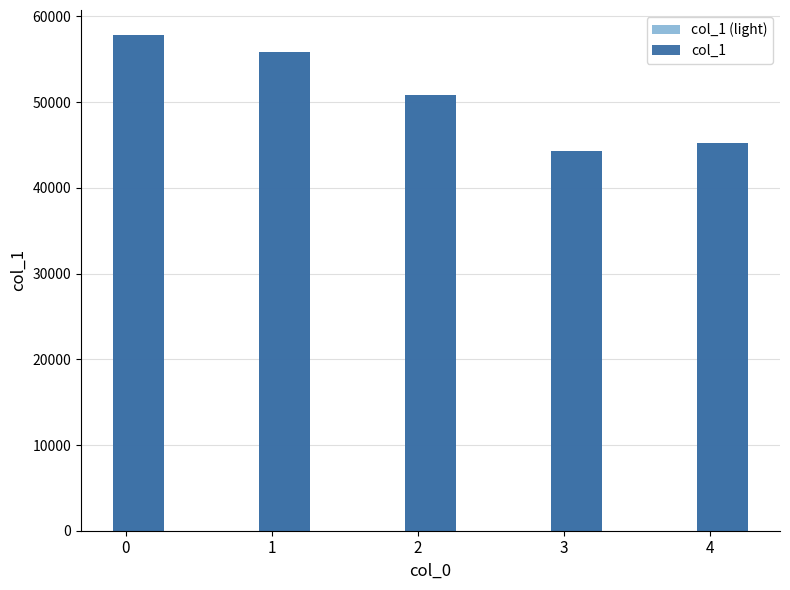

What is the sum of all col_1 values?

254096